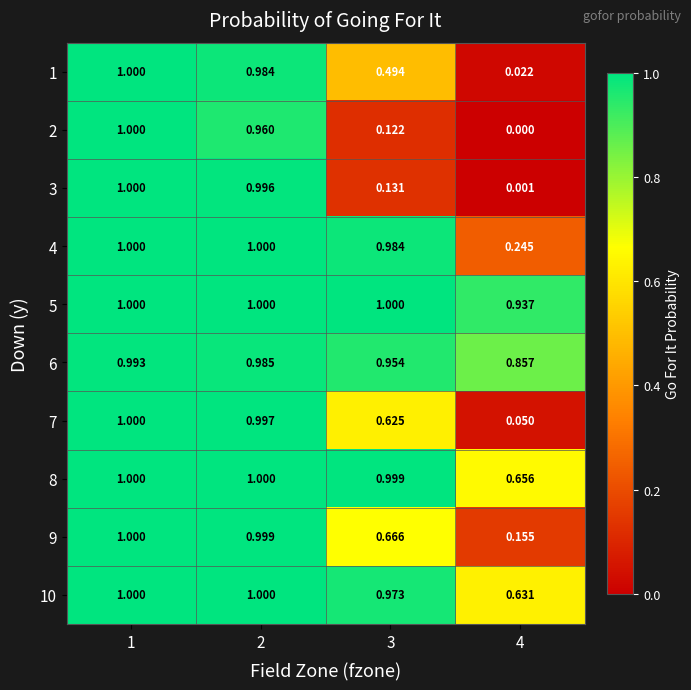

Is the value of 4 at 1 greater than the value of 3 at 4?

Yes